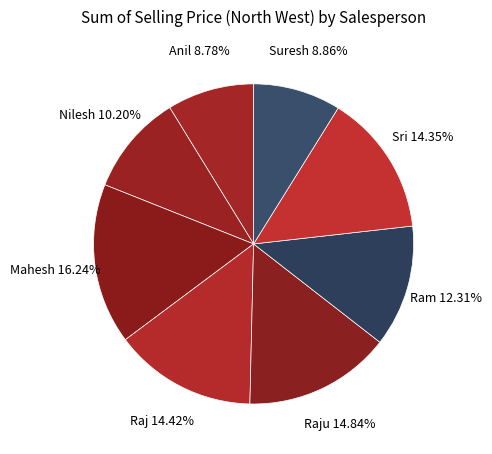

What portion of the pie excludes Nilesh?

89.8%